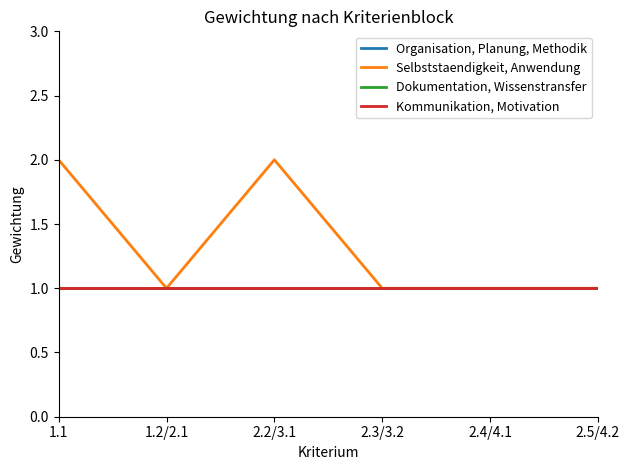

What is the average value of the Selbststaendigkeit, Anwendung series?

1